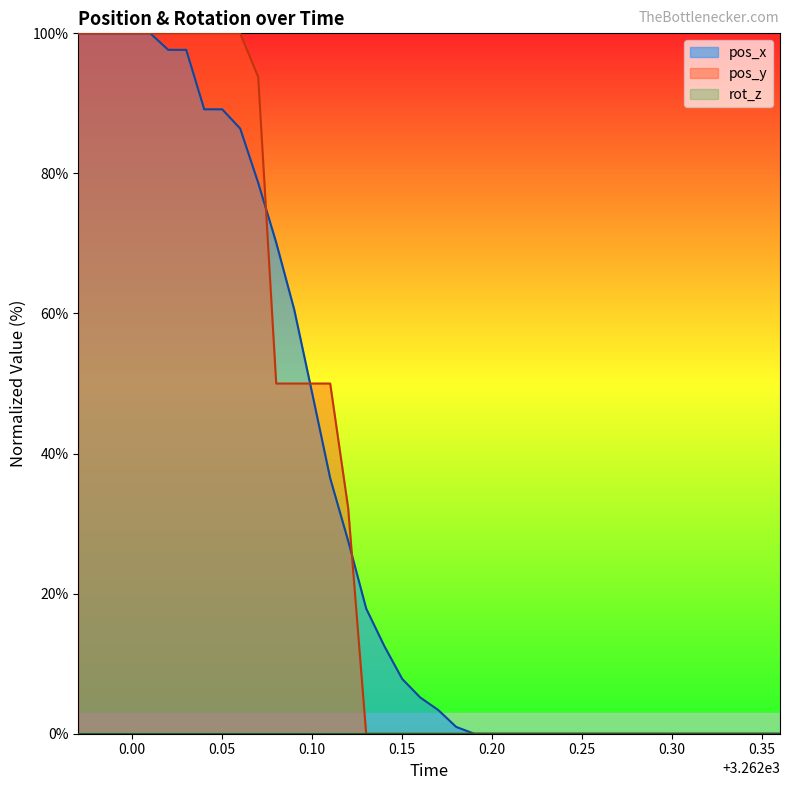

How many data points in pos_y line are above 0?

16